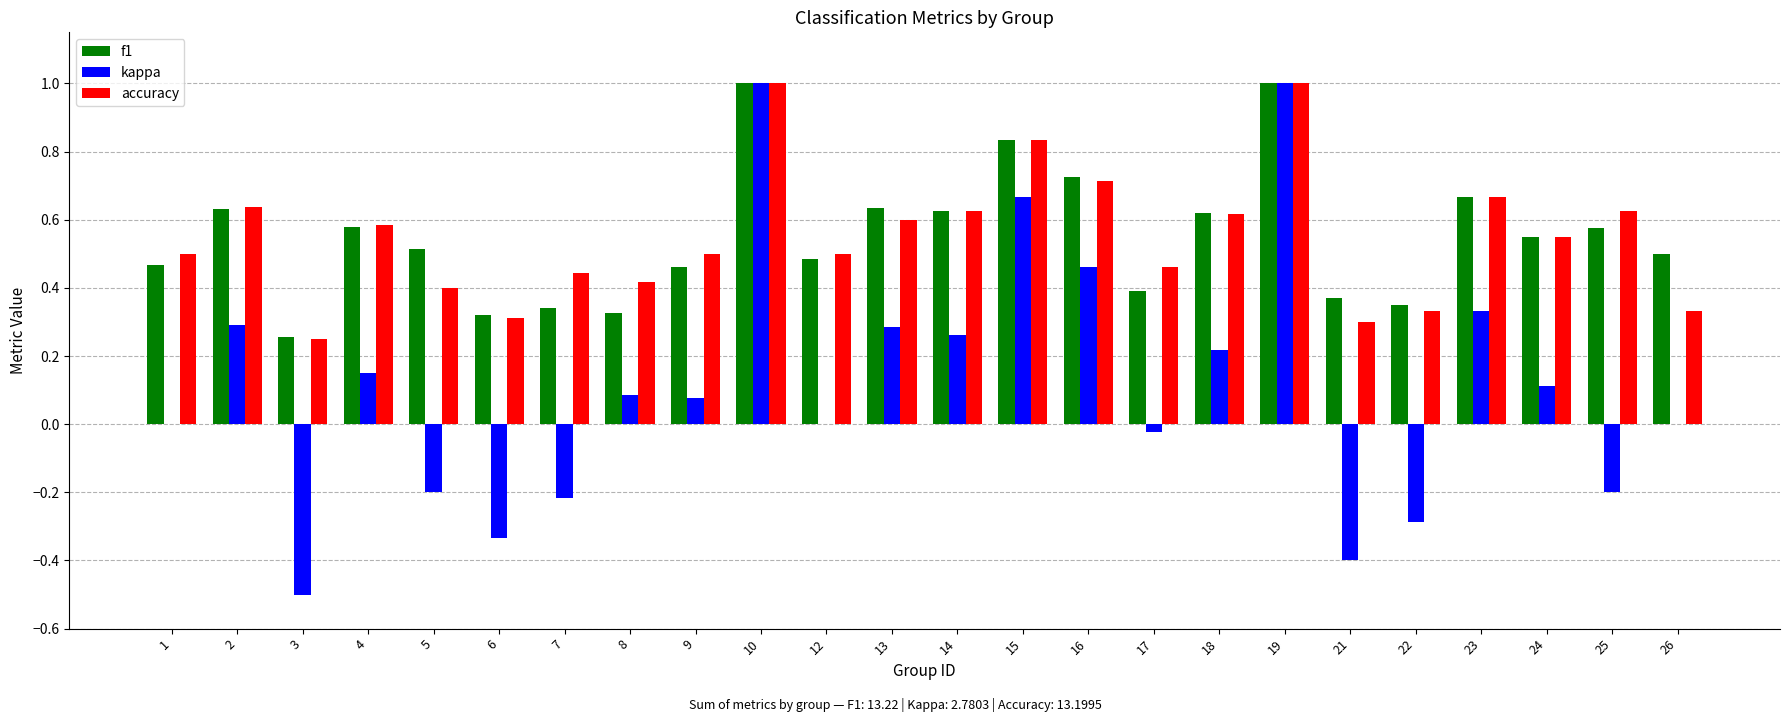

What is the maximum value for kappa?

1.0